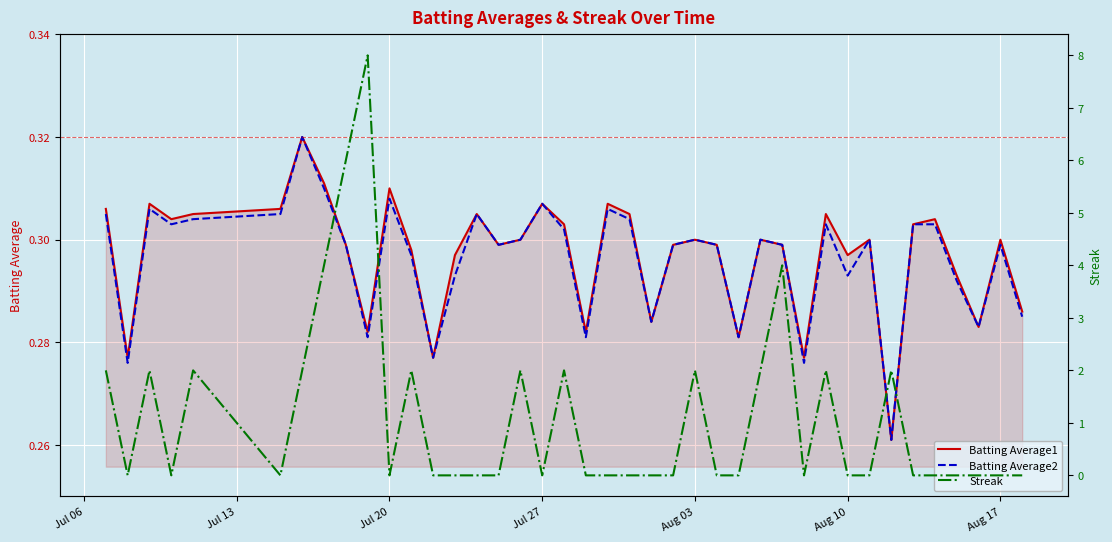

True or false: Batting Average2 and Batting Average1 intersect in this chart.

False